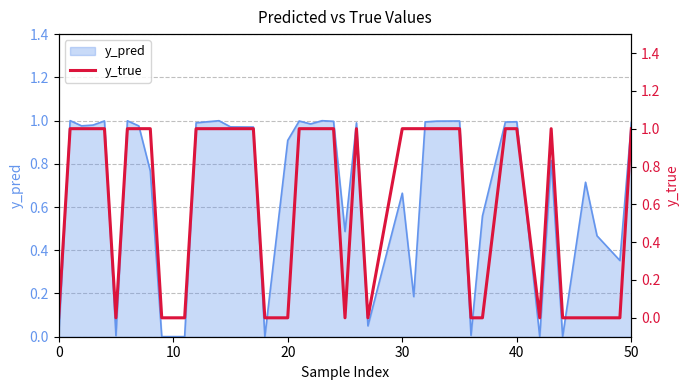

The y_pred series shows 0.6 at 50. True or false?

False